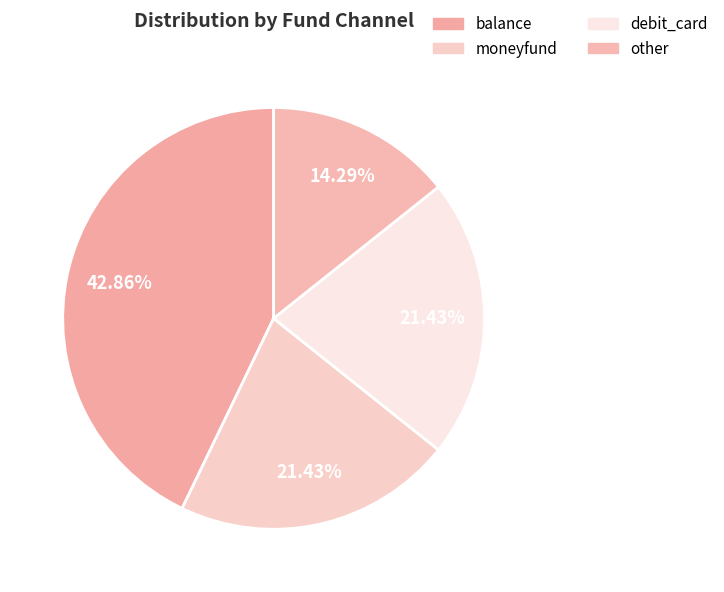

Rank the categories by value from highest to lowest.

balance, moneyfund, debit_card, other